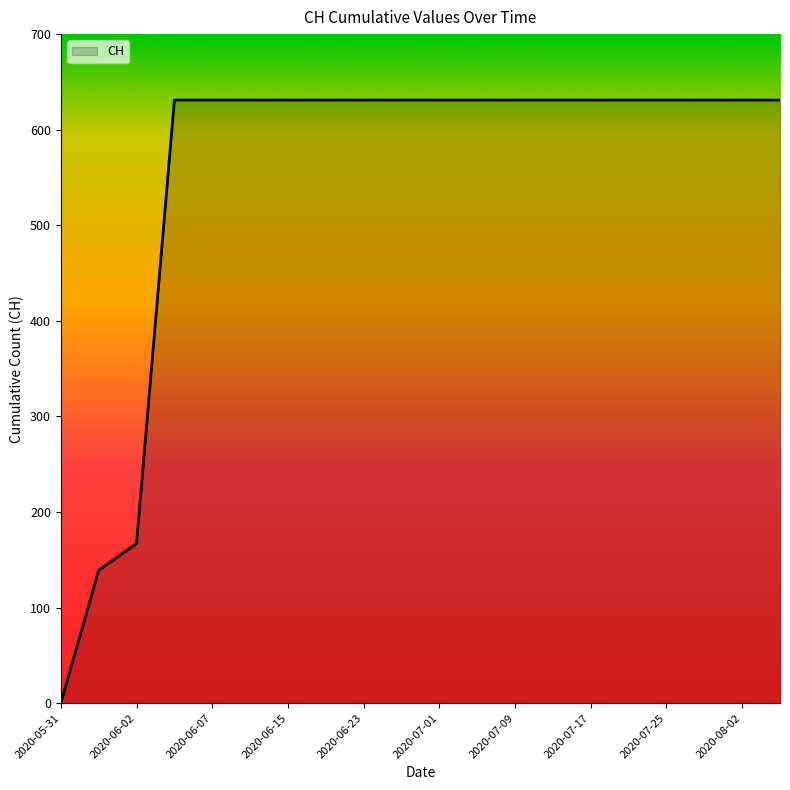

What is the difference between the maximum and minimum values?

631